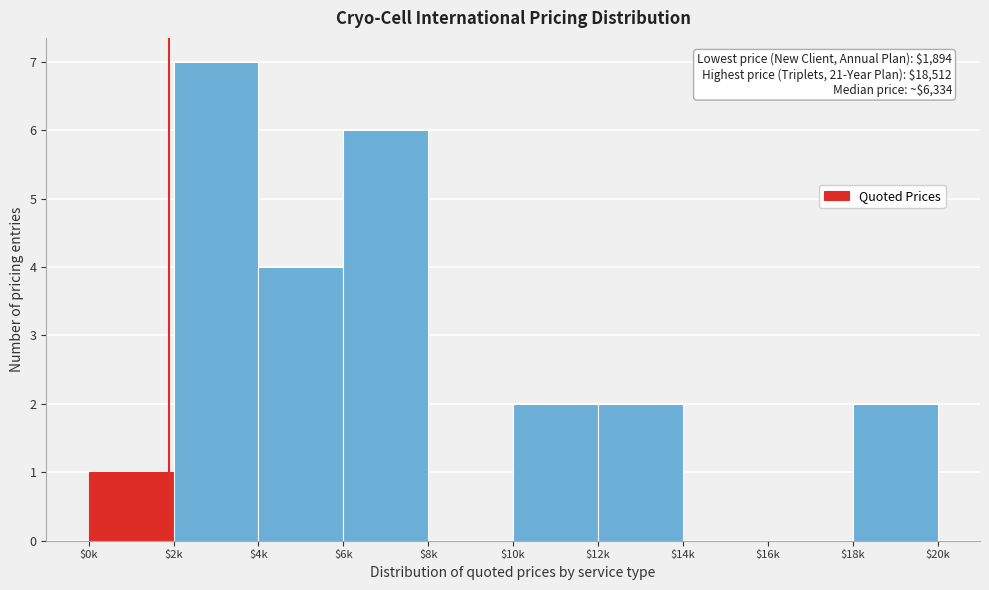

At which category does the chart reach its peak across all series?

$2k